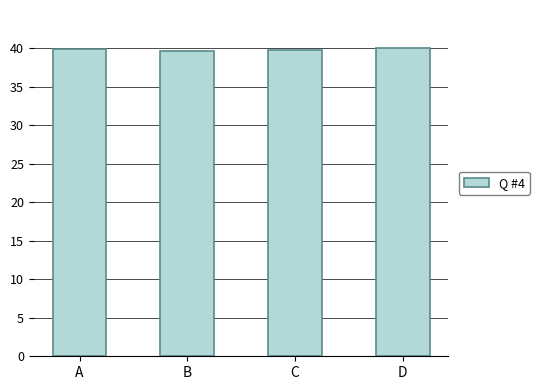

What is the average value?

39.8